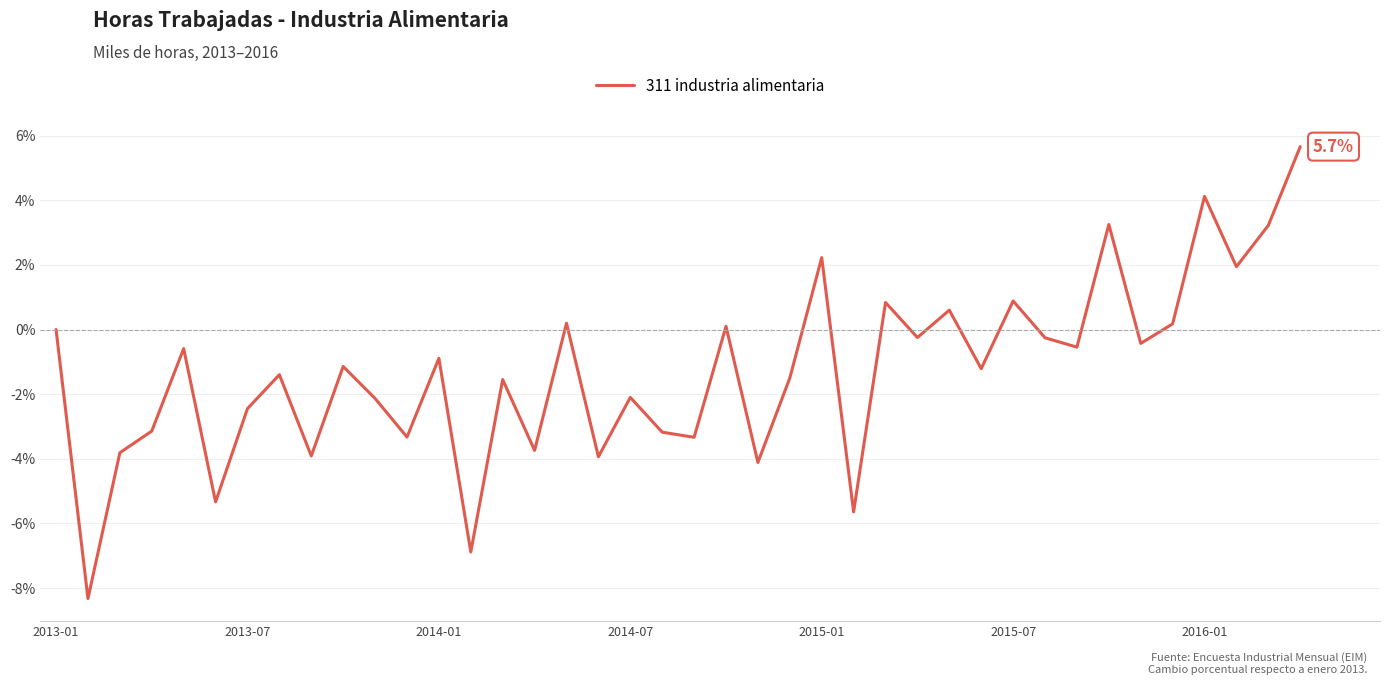

What is the greatest value displayed?

5.7